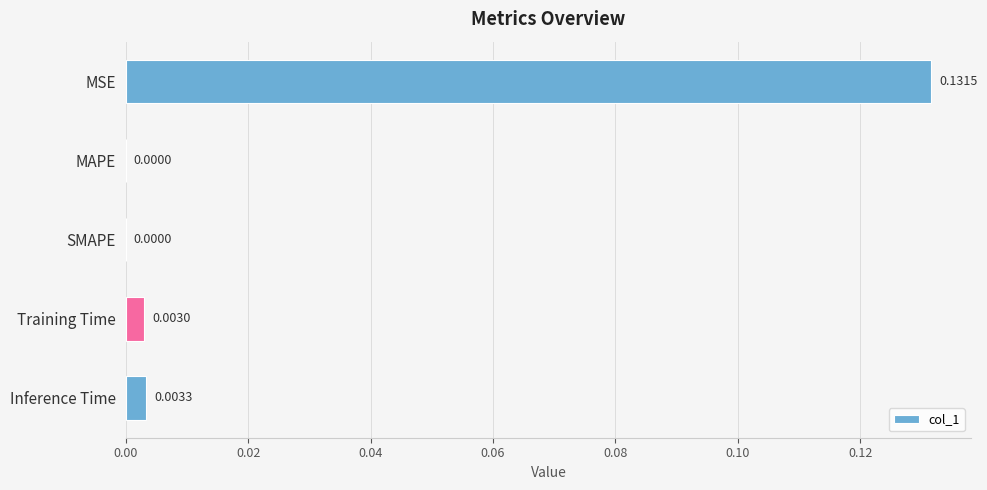

Between SMAPE and Training Time, which is larger?

Training Time